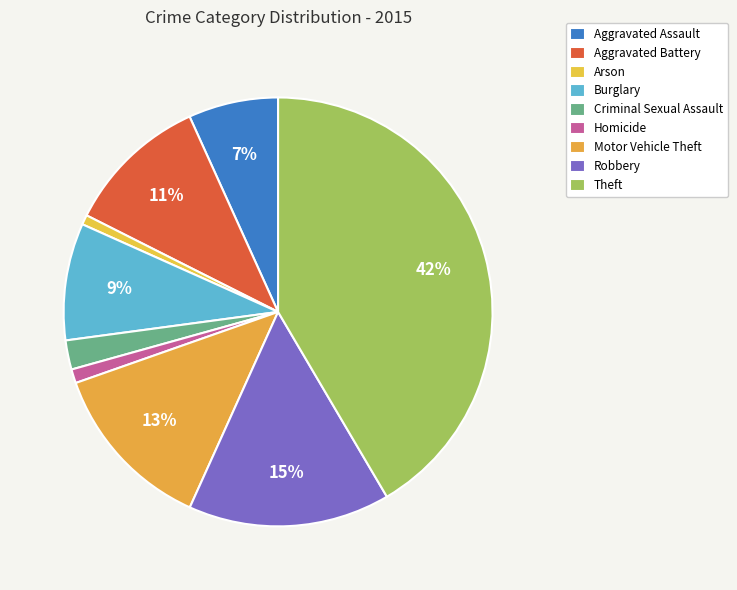

How many slices are in this pie chart?

9